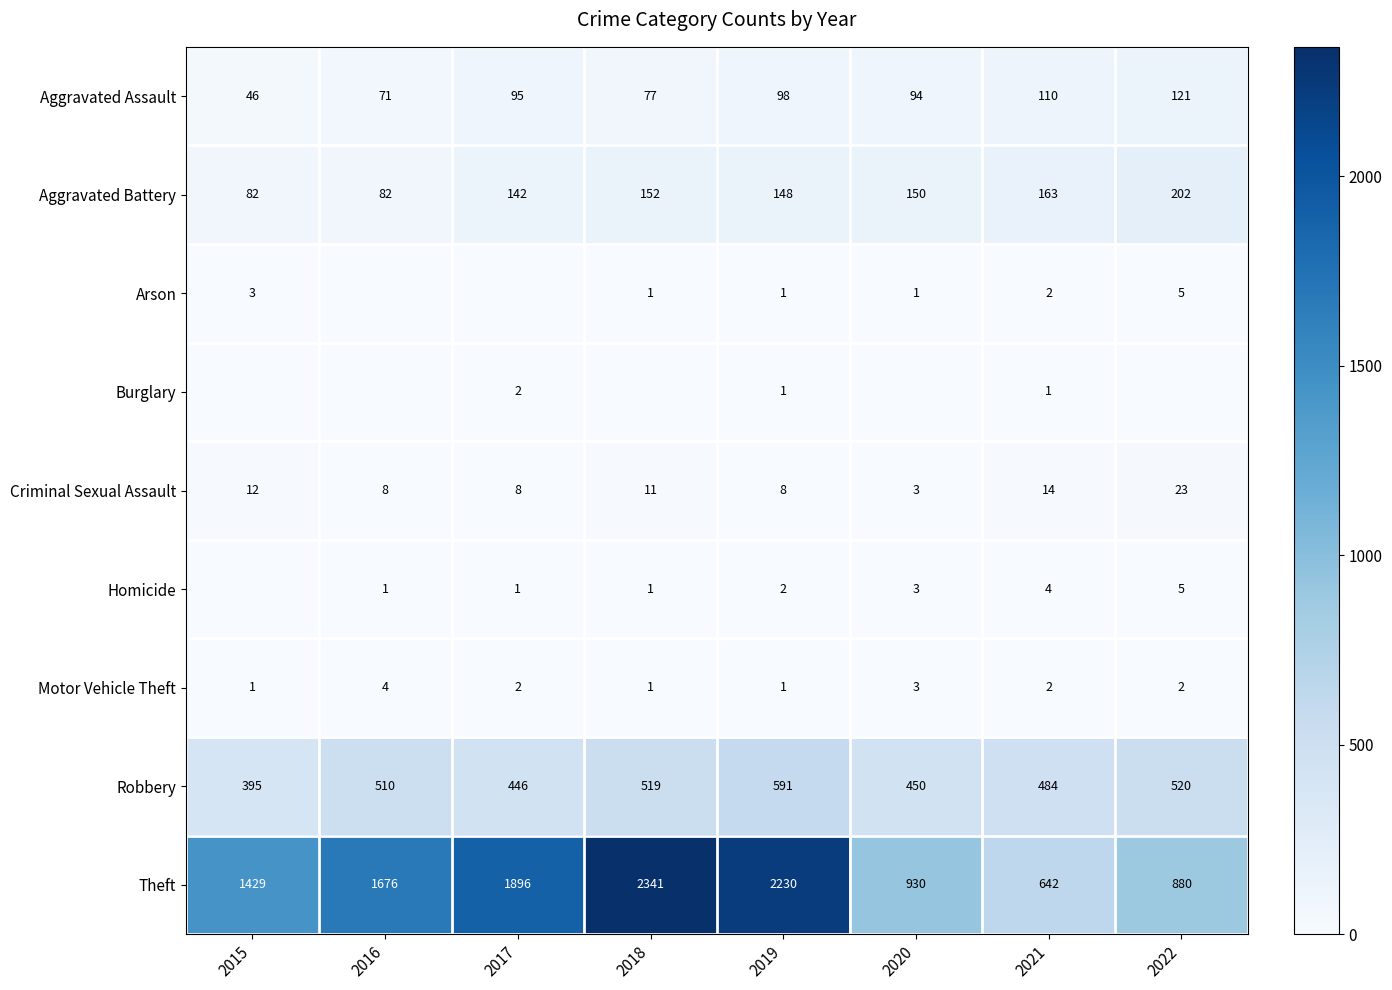

What value does the Aggravated Assault series have at 2021?

110